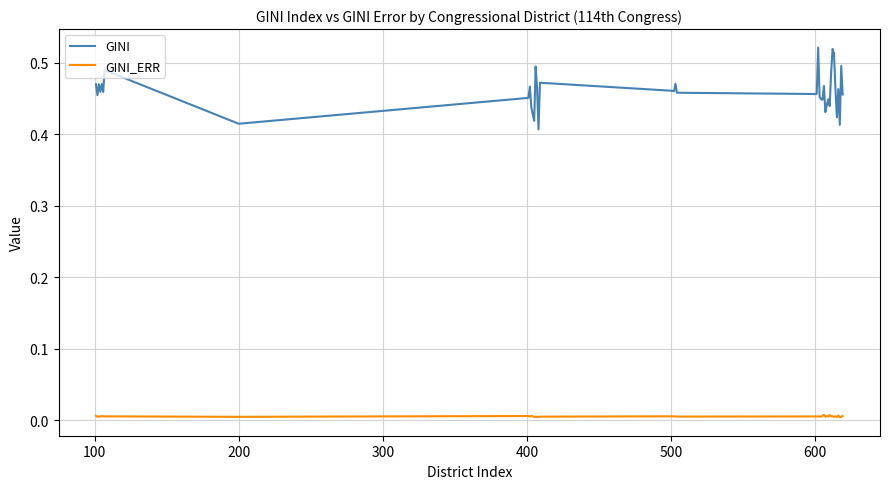

Which series has the widest spread of values?

GINI